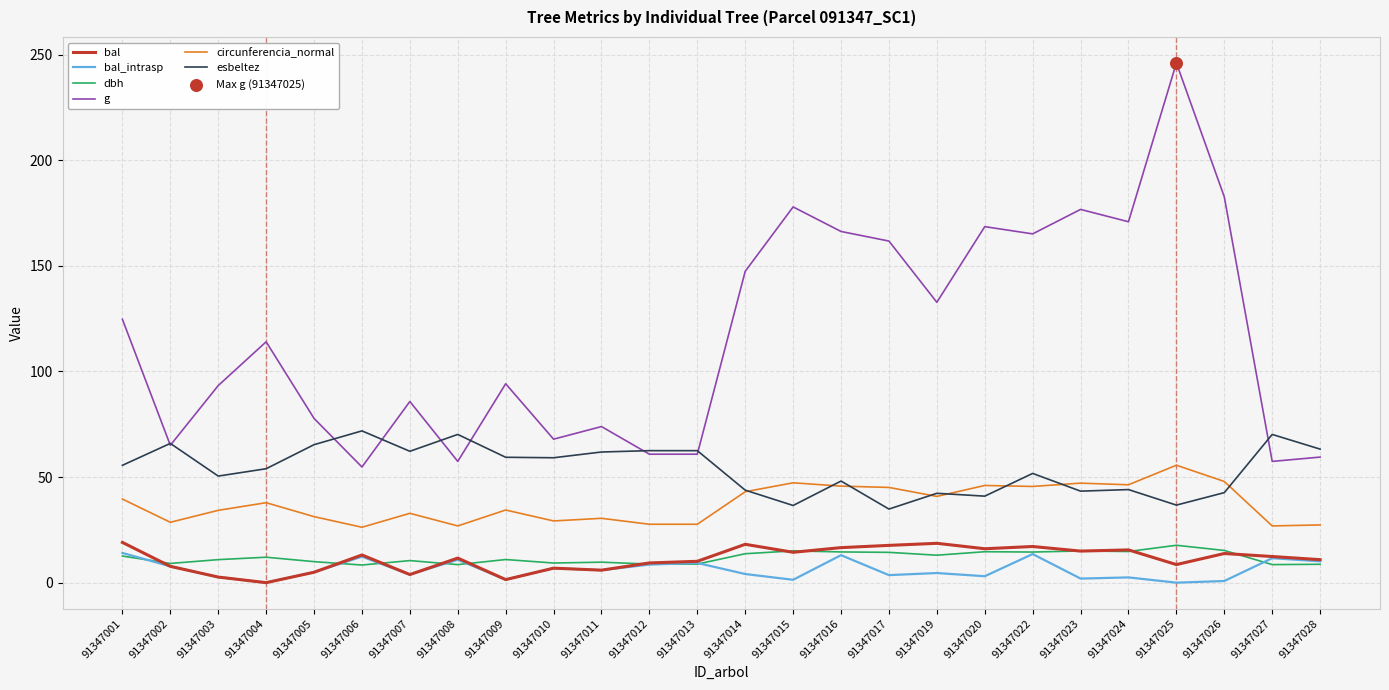

Which series changed the most between 91347012 and 91347024?

g